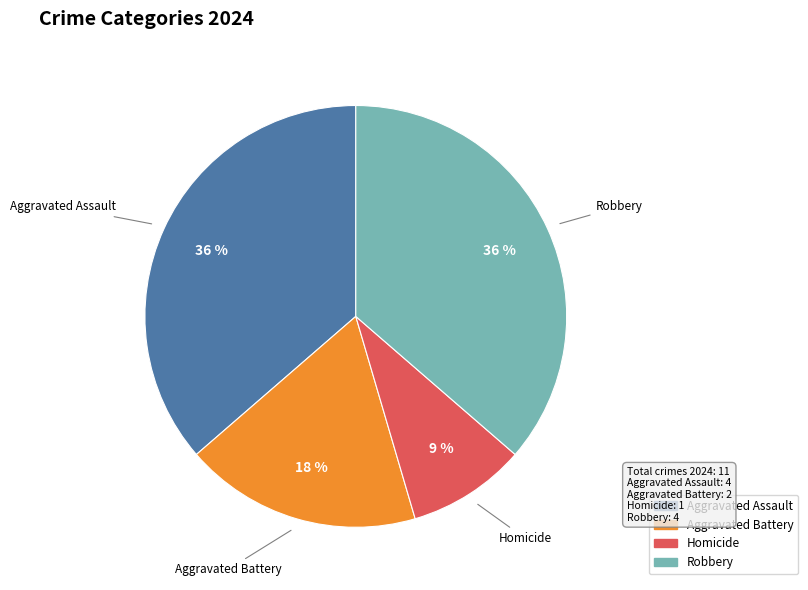

Is it true that Aggravated Assault is 41% of the pie?

False